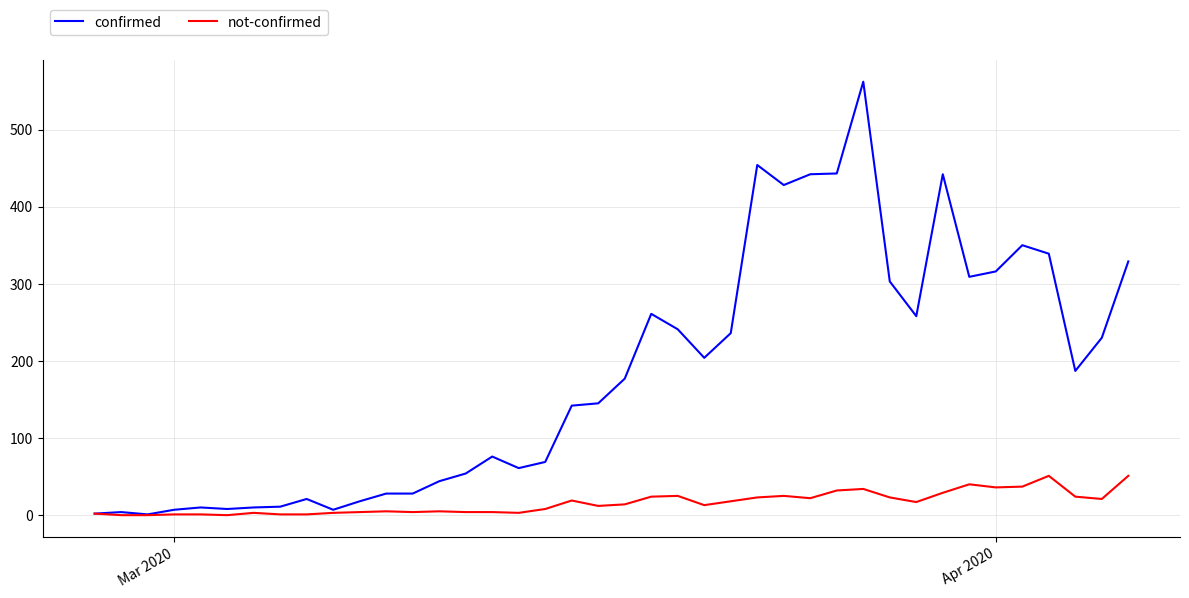

What is the highest value of the not-confirmed series?

51